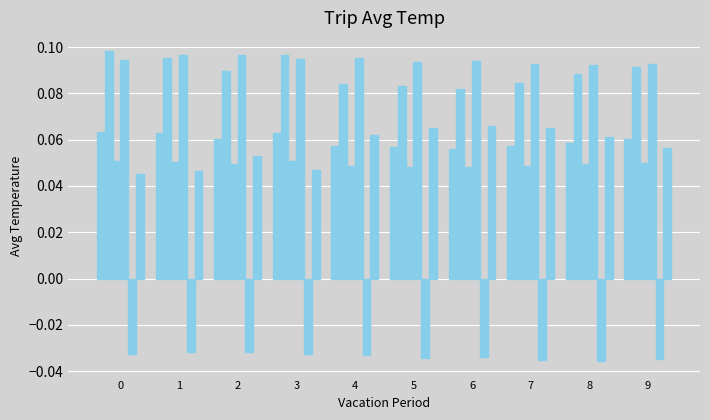

The col_5 series shows 0.1 at 6. True or false?

False